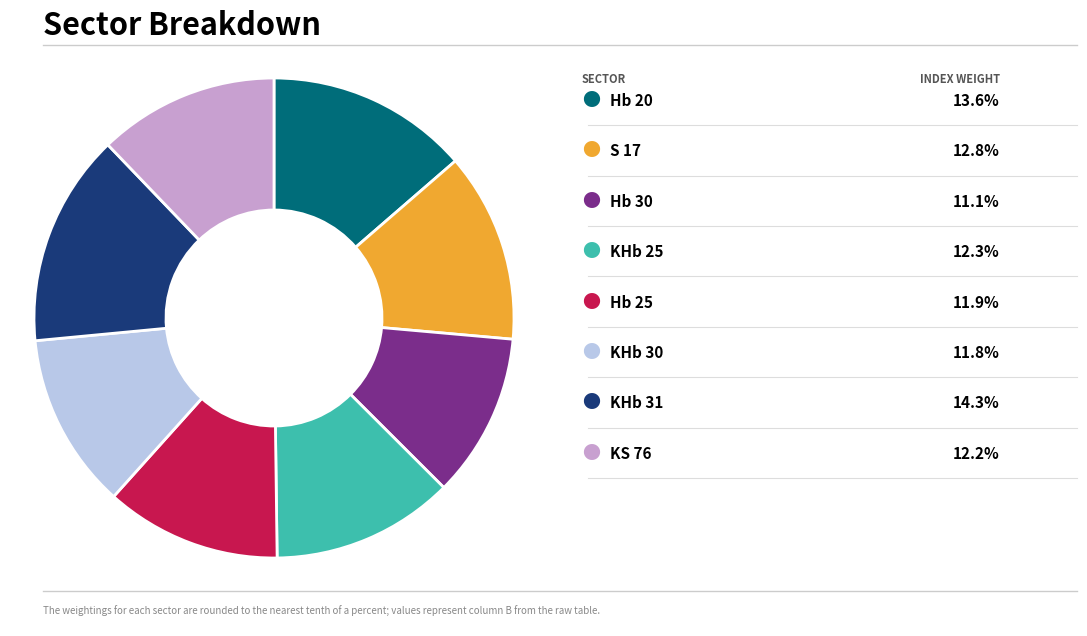

How many slices are in this pie chart?

8